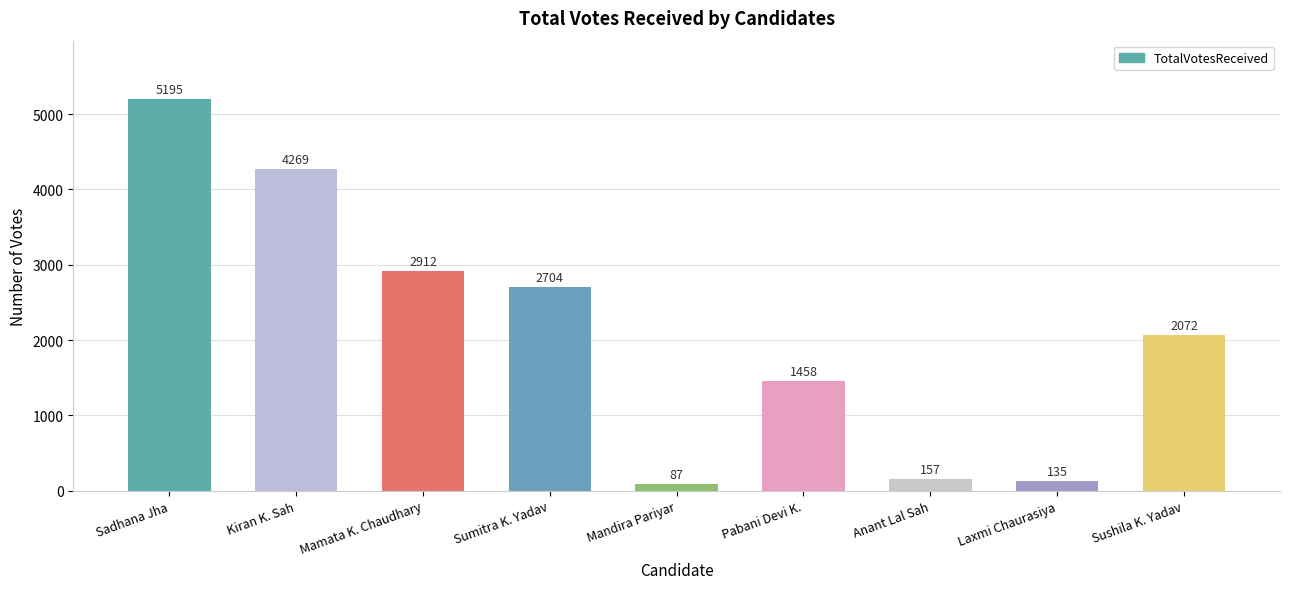

Rank the categories by value from highest to lowest.

Sadhana Jha, Kiran K. Sah, Mamata K. Chaudhary, Sumitra K. Yadav, Sushila K. Yadav, Pabani Devi K., Anant Lal Sah, Laxmi Chaurasiya, Mandira Pariyar